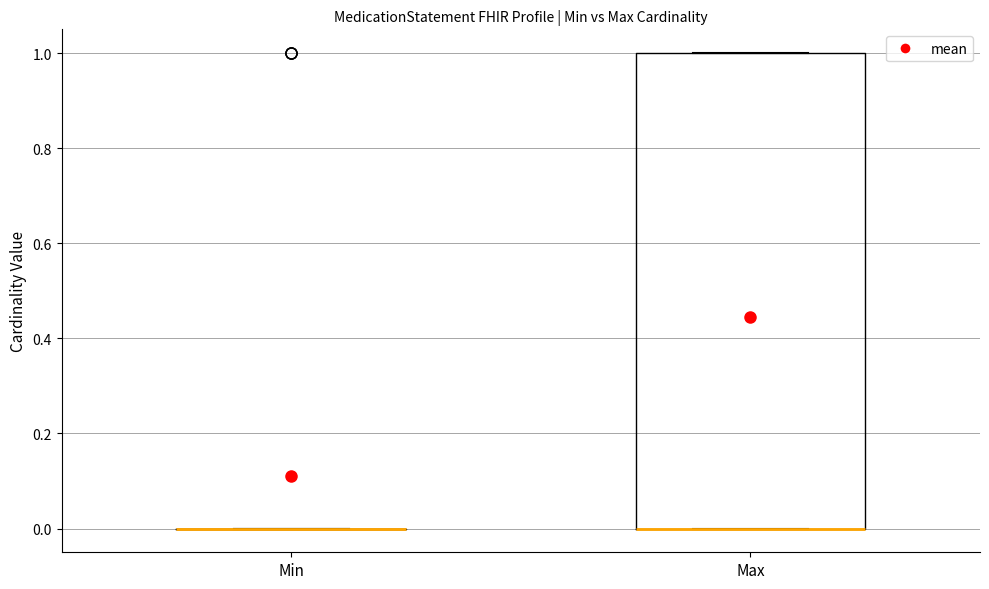

Reading left to right, transcribe this box plot: for each box, give where its median line is, the range the box spans, and where its two whiskers end, as read against the y-axis. The values are not printed on the chart, so give them approximately, as read against the axis.

Min: box collapsed to a line at 0, whiskers 0 to 0
Max: median 0 (drawn on the box's lower edge), box 0 to 1, whiskers 0 to 1